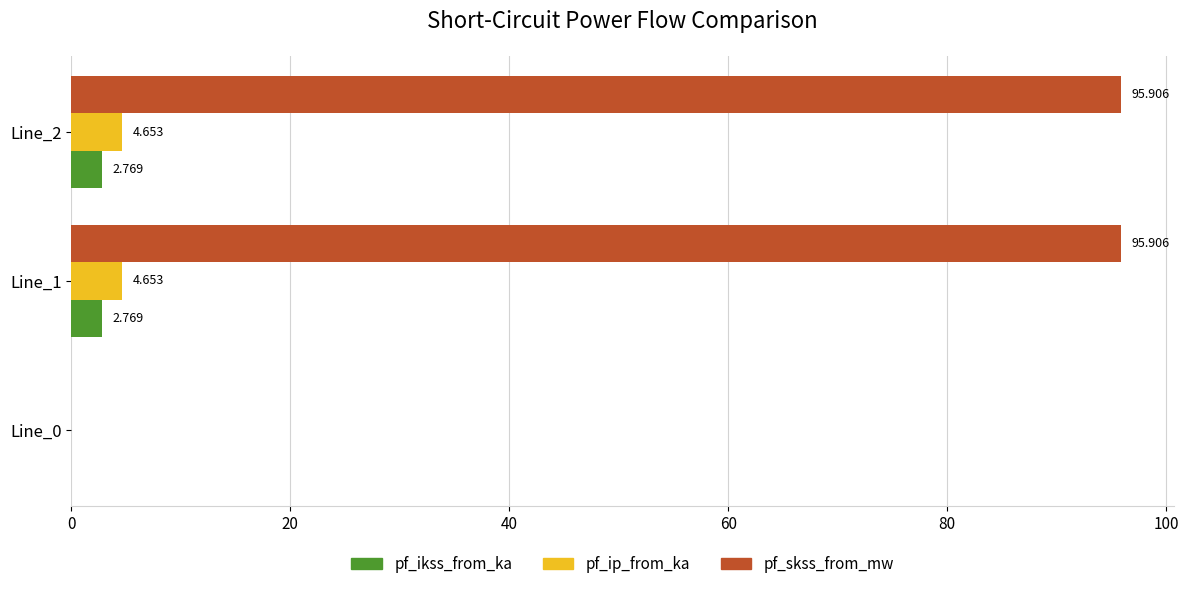

Which series has the largest total across all categories?

pf_skss_from_mw